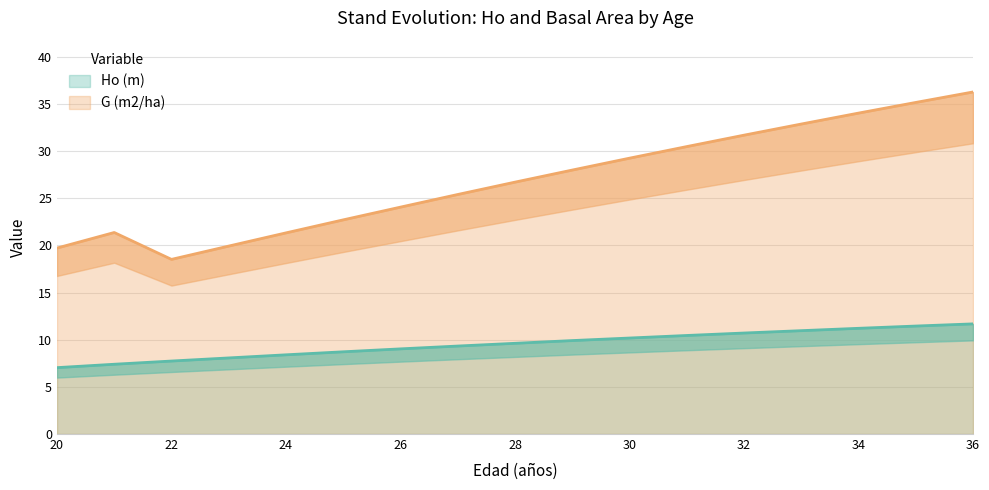

How many data points in Ho (m) are above 9?

11